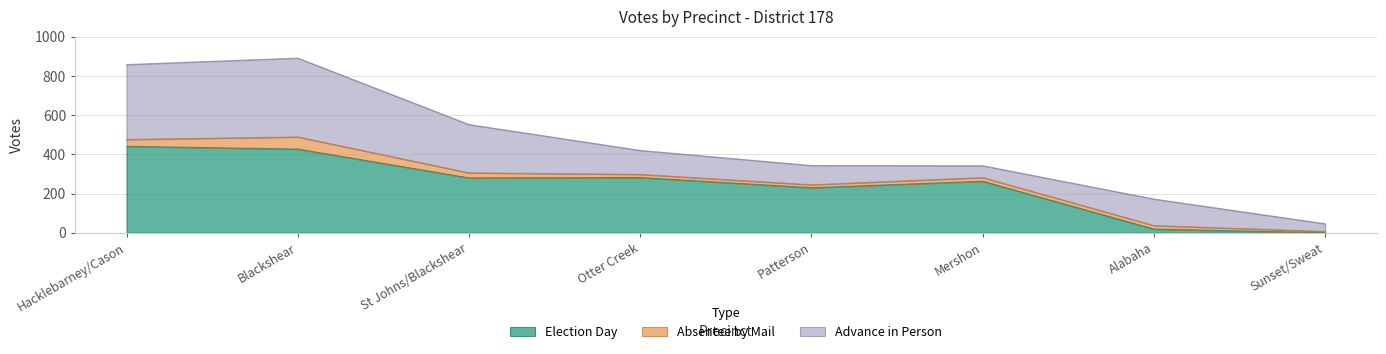

True or false: Election Day has a value of 230 at Patterson.

True